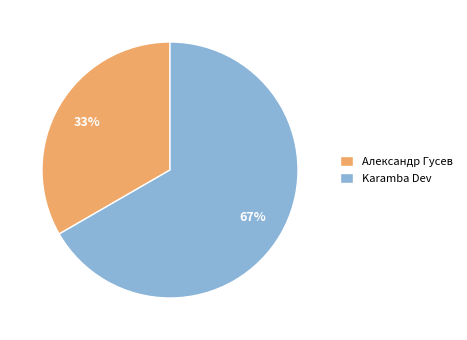

How many slices are in this pie chart?

2